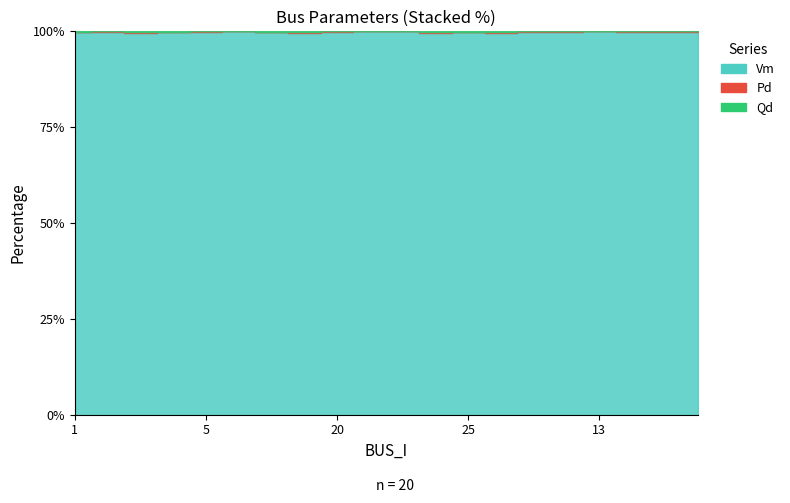

Count the Vm values in the range 0 to 1.

20